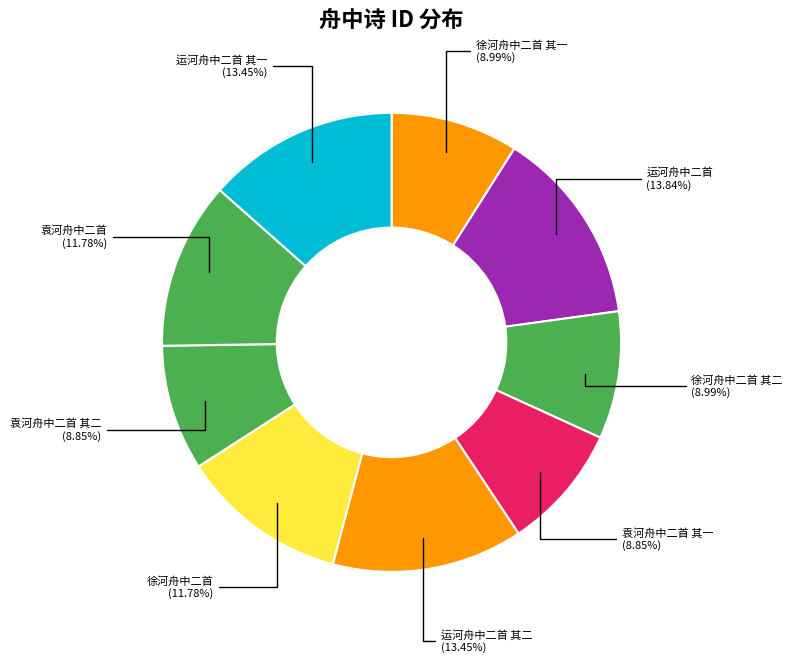

Is there any slice that represents more than half of the pie?

No